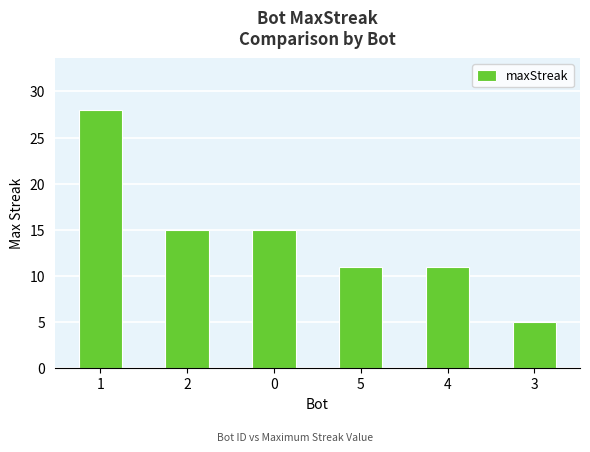

What is the average value?

14